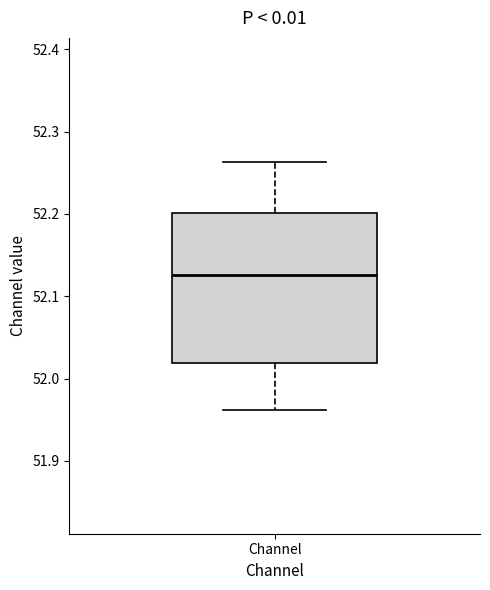

Where does the upper whisker of the box for Channel end on the y-axis? The values are not printed on the chart, so give them approximately, as read against the axis.

52.26